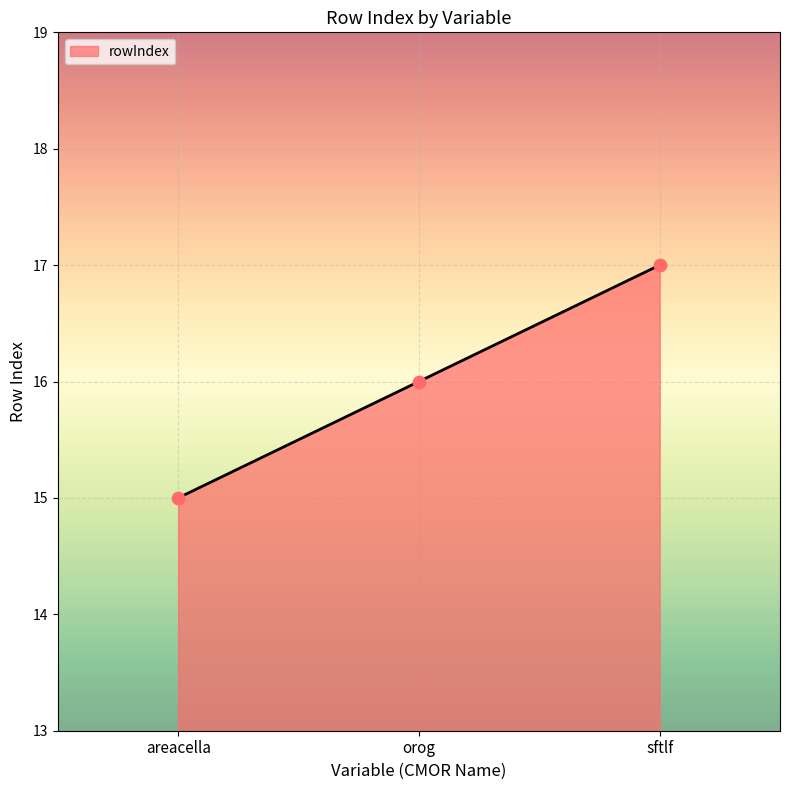

What is the ratio of the value at areacella to the value at sftlf?

0.9